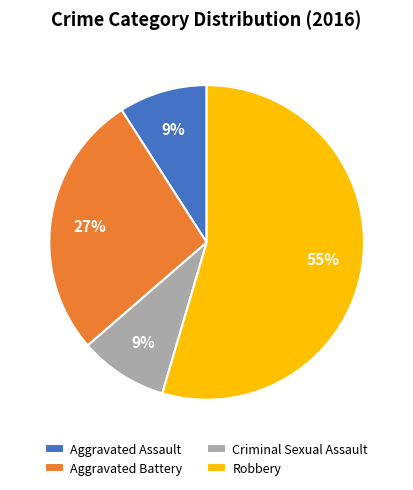

Is there a majority slice in this chart?

Yes